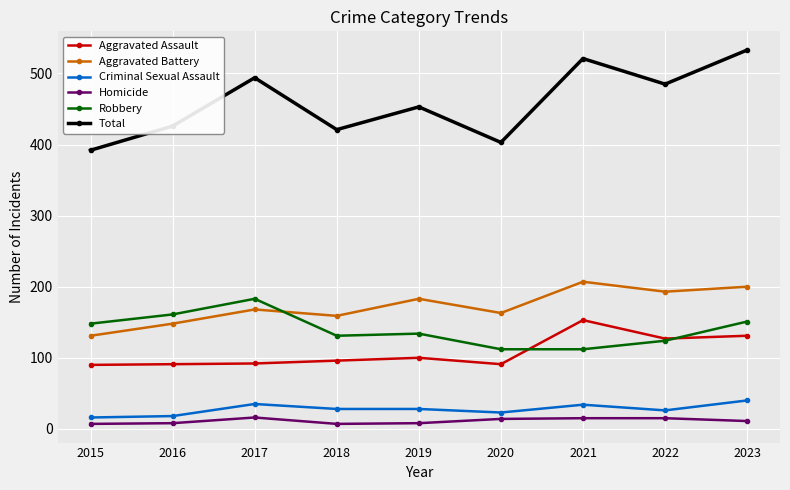

Which category has the highest value in the Aggravated Assault series?

2021